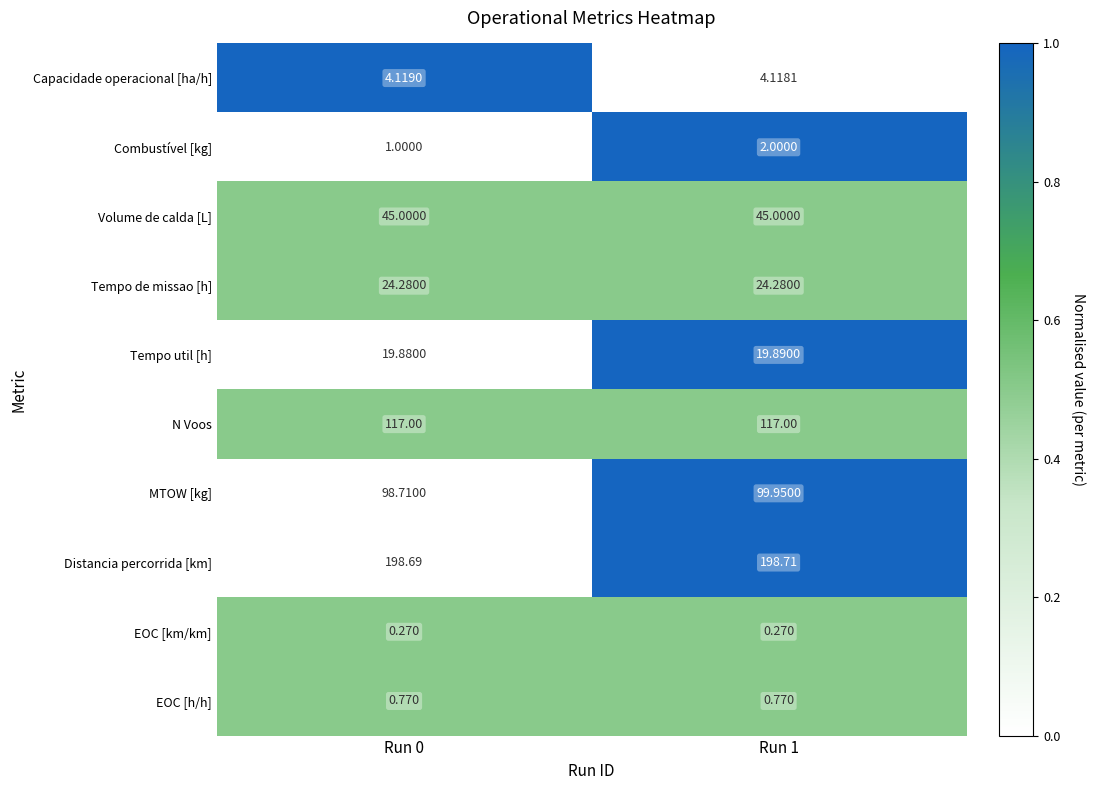

Which series changed the most between Run 0 and Run 1?

MTOW [kg]